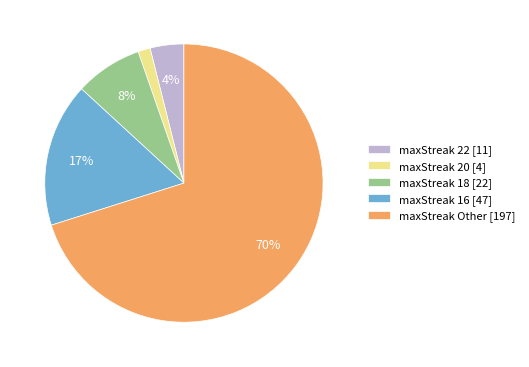

To the nearest percent, what is the difference between the largest and smallest slice percentages?

69%